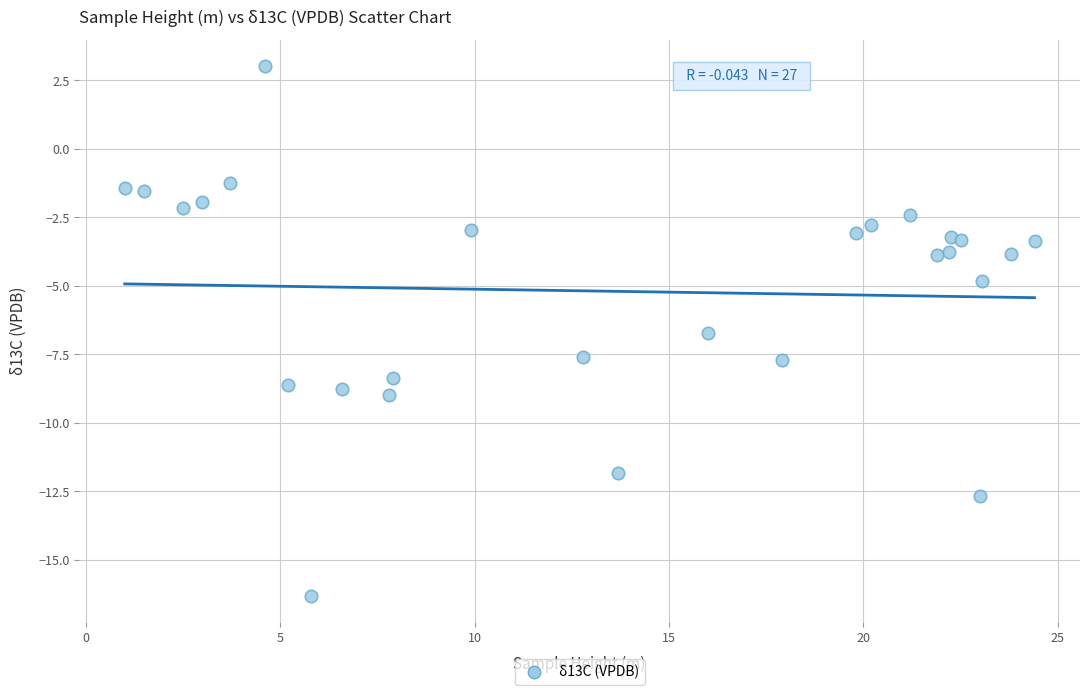

What Y value in the scatter plot is closest to -6?

-6.7